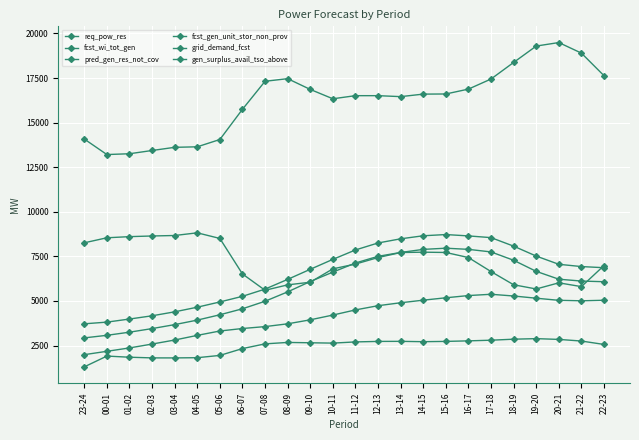

True or false: pred_gen_res_not_cov and fcst_wi_tot_gen cross at least once.

False